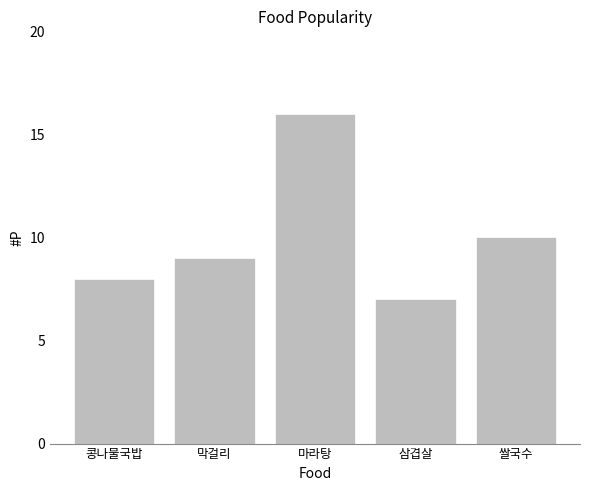

Which category has the highest value across all series?

마라탕